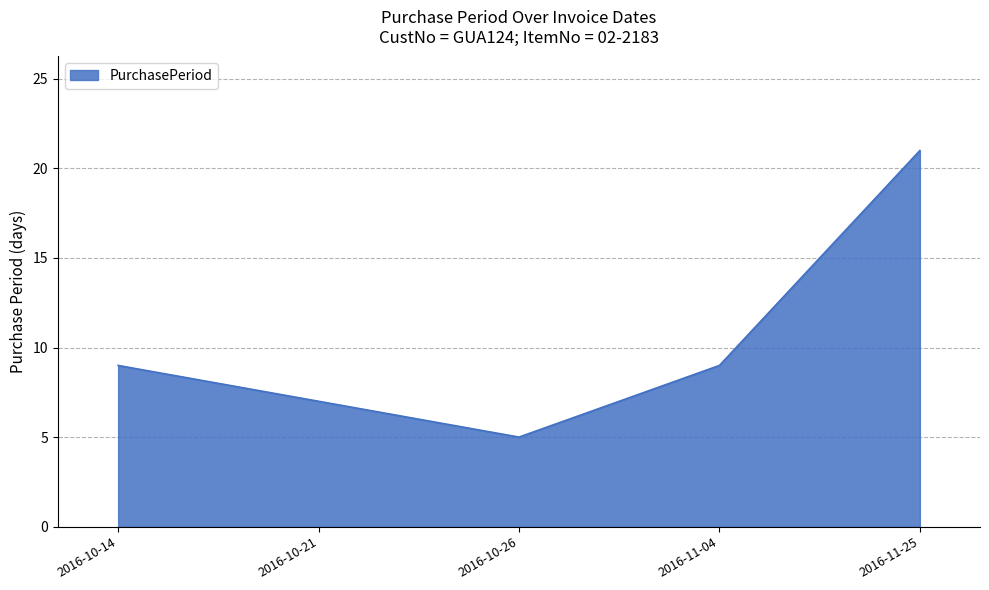

True or false: there are more than 0 points higher than both neighbors.

False